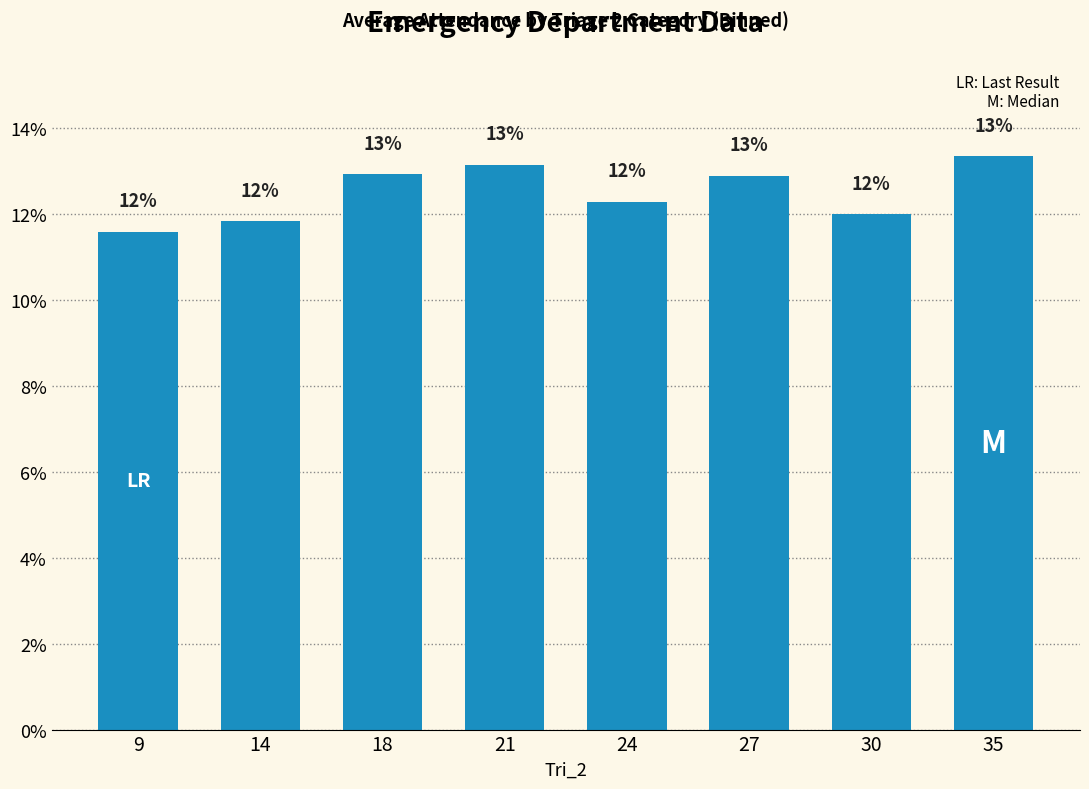

Are the bars horizontal?

No